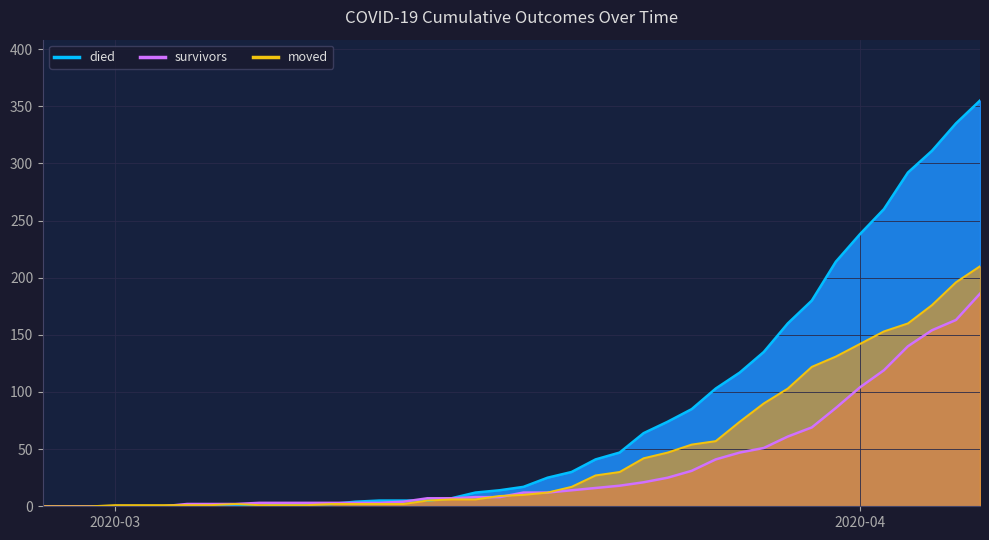

What are all the series names shown in the legend?

survivors, died, moved